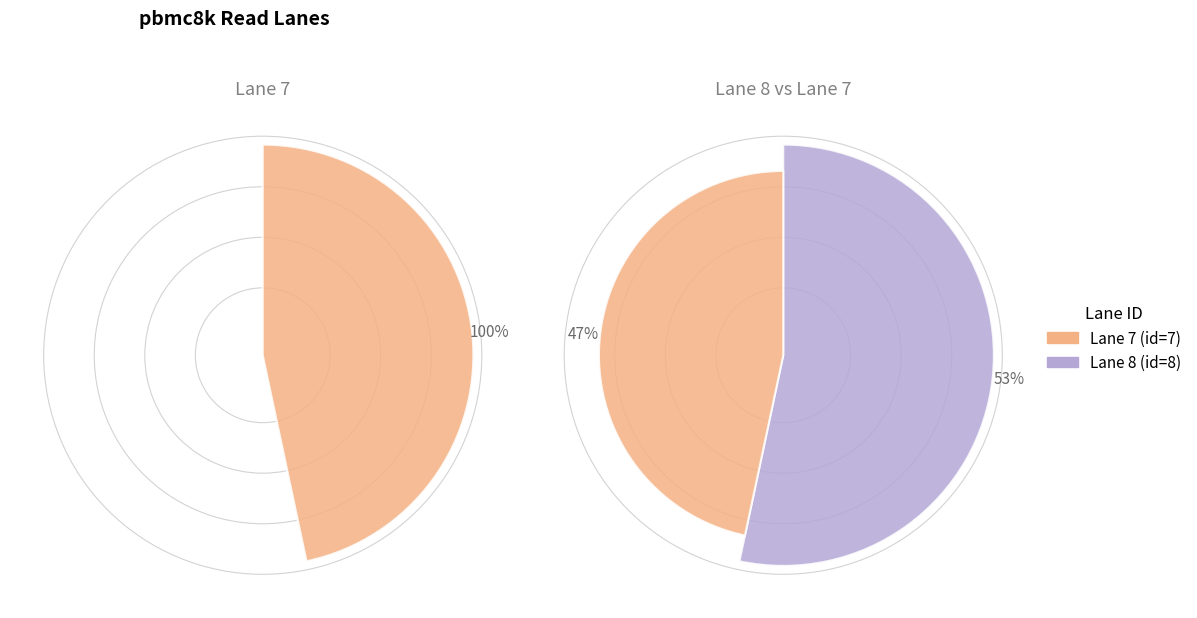

True or false: 8 accounts for 39% of the total.

False